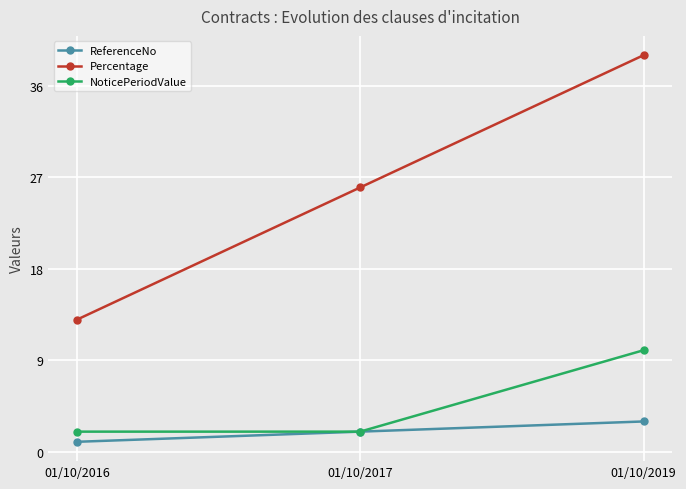

At which label does Percentage reach its peak?

01/10/2019